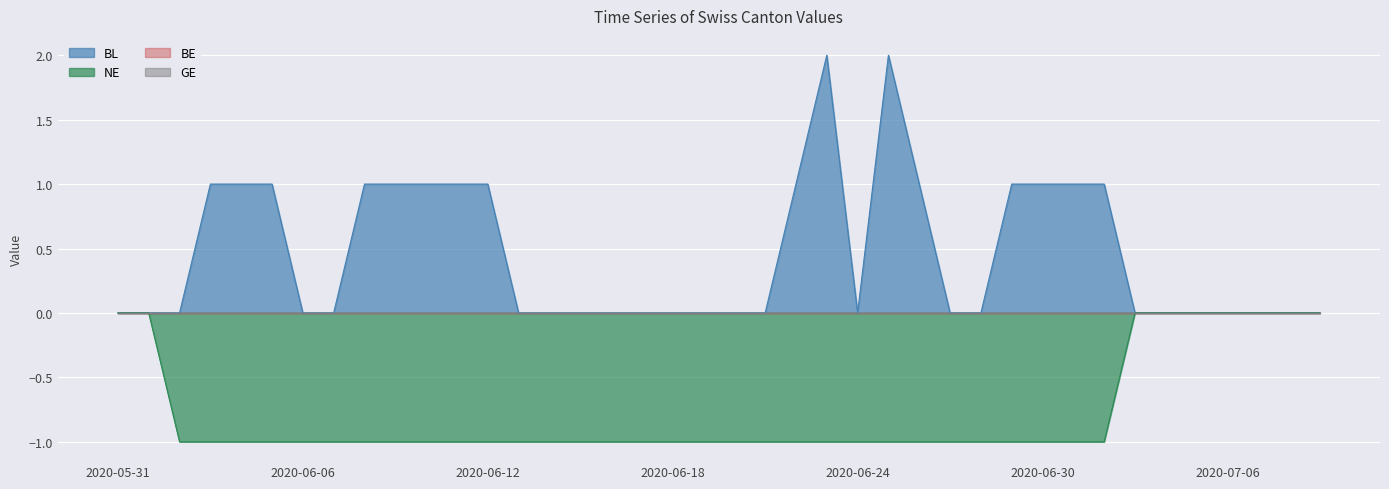

True or false: BE and GE intersect in this chart.

False